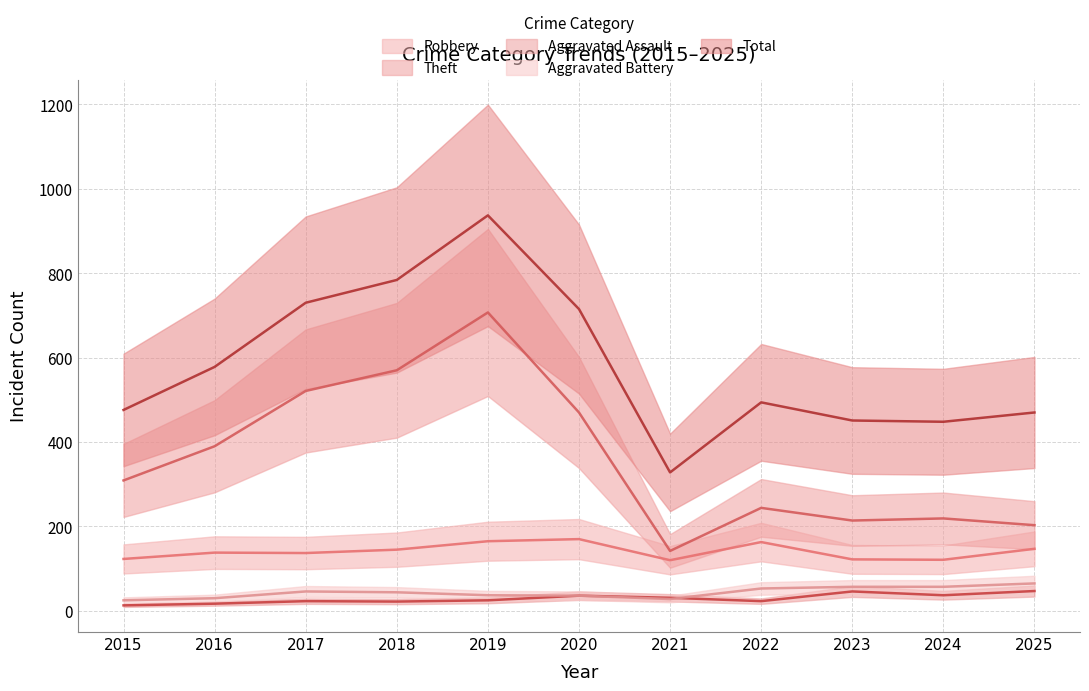

What is the value of the Aggravated Battery point at the 7th from the left?

28